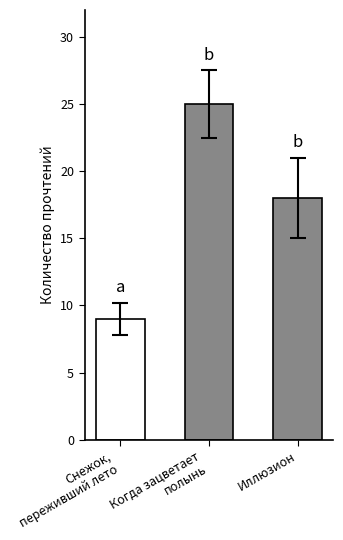

The chart shows a value of 12 at Иллюзион. True or false?

False